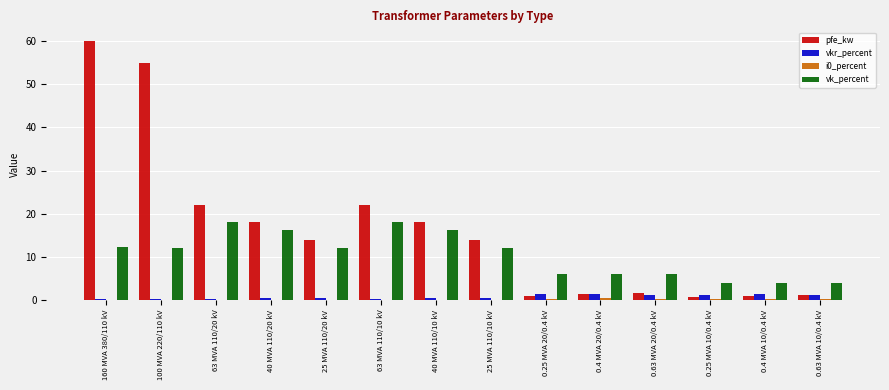

How many groups of bars are there?

14